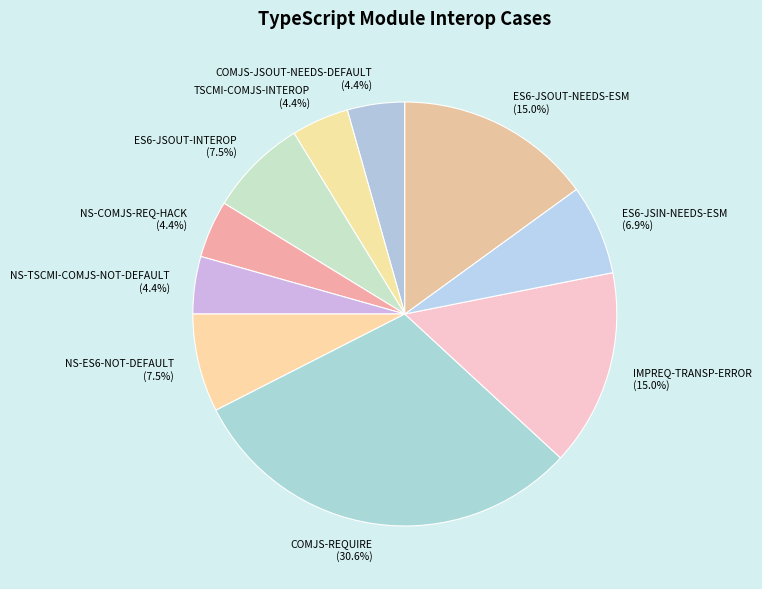

The NS-COMJS-REQ-HACK slice represents 4% of the pie. True or false?

True